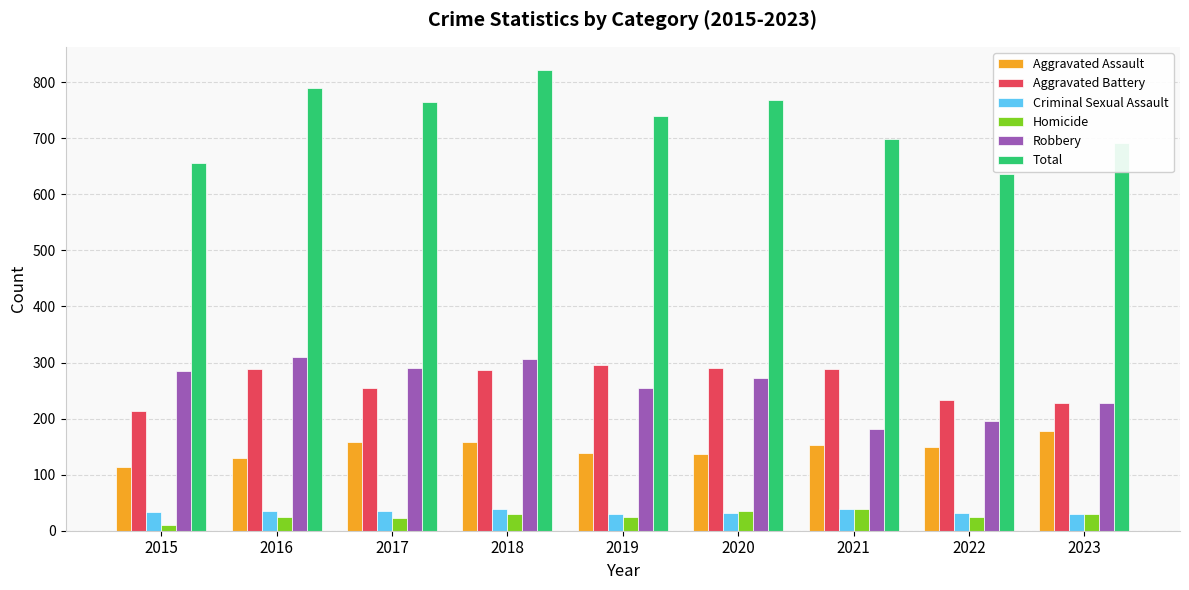

True or false: Total has a value of 822 at 2018.

True